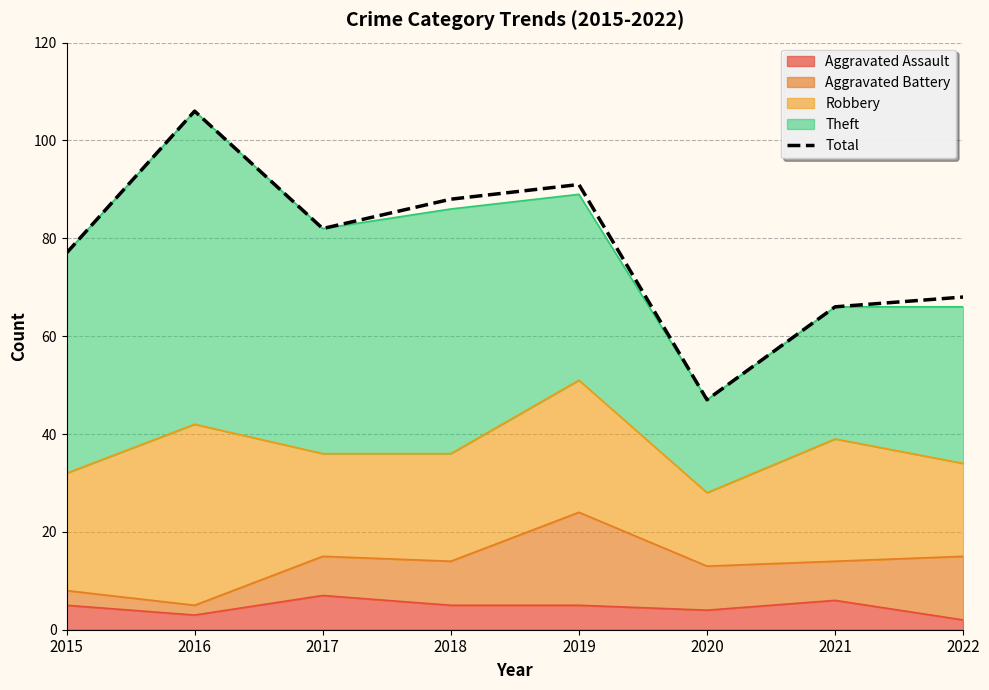

What is the smallest value displayed?

47